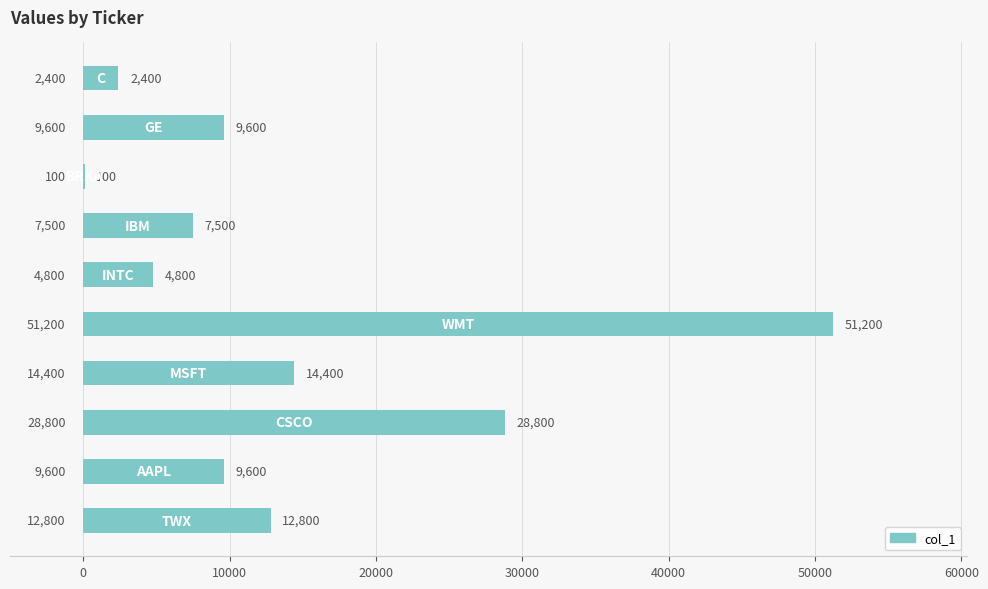

How many data points does each series have?

10